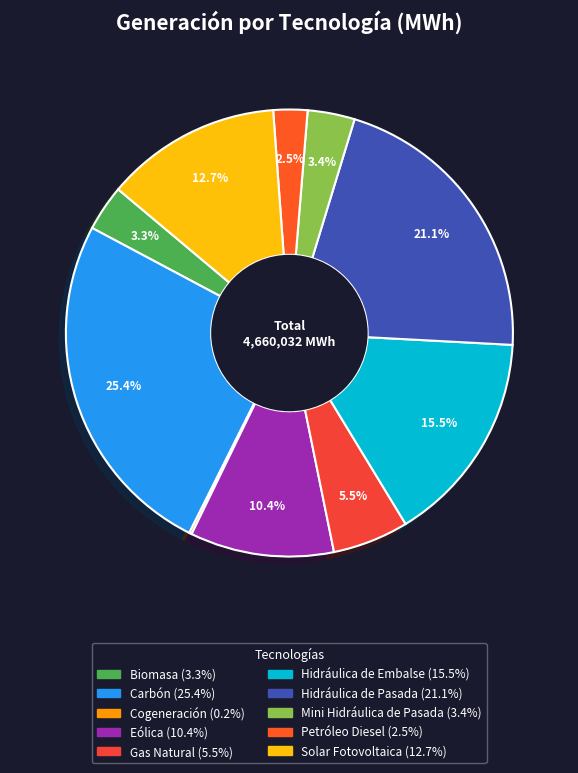

To the nearest percent, what percentage of the pie is Solar Fotovoltaica?

13%